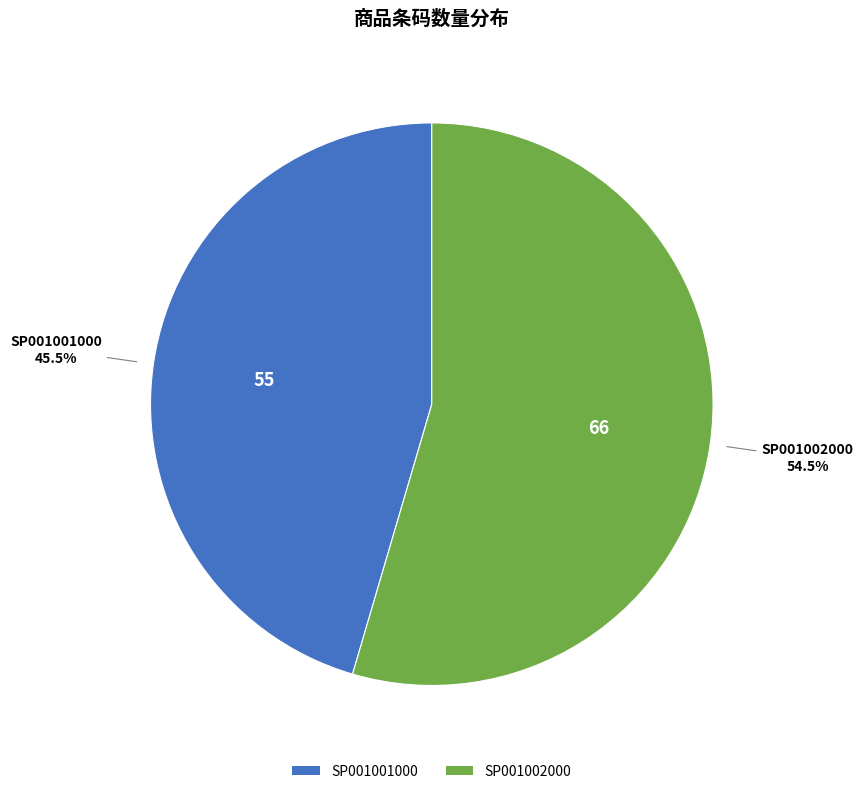

Rank the categories by value from lowest to highest.

SP001001000, SP001002000